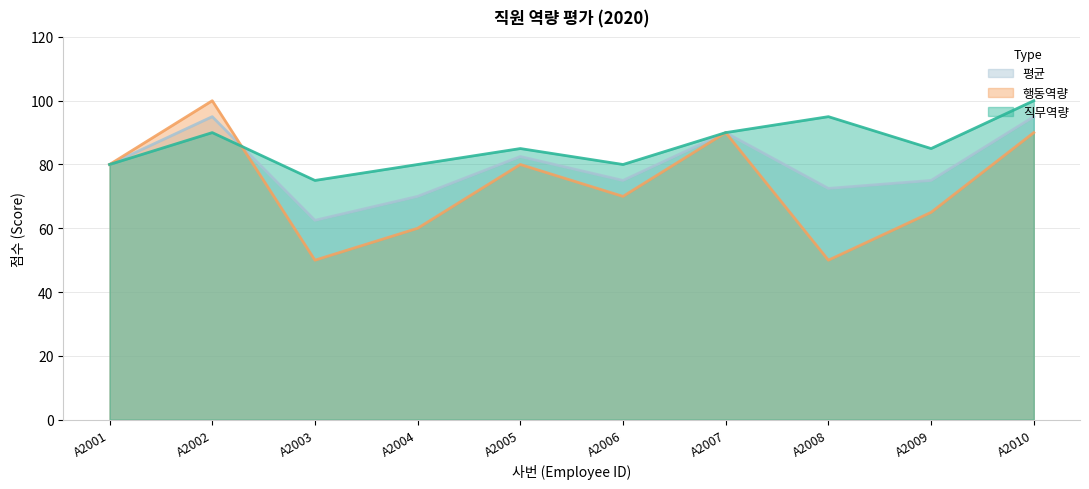

Which series has the largest range (max minus min)?

행동역량